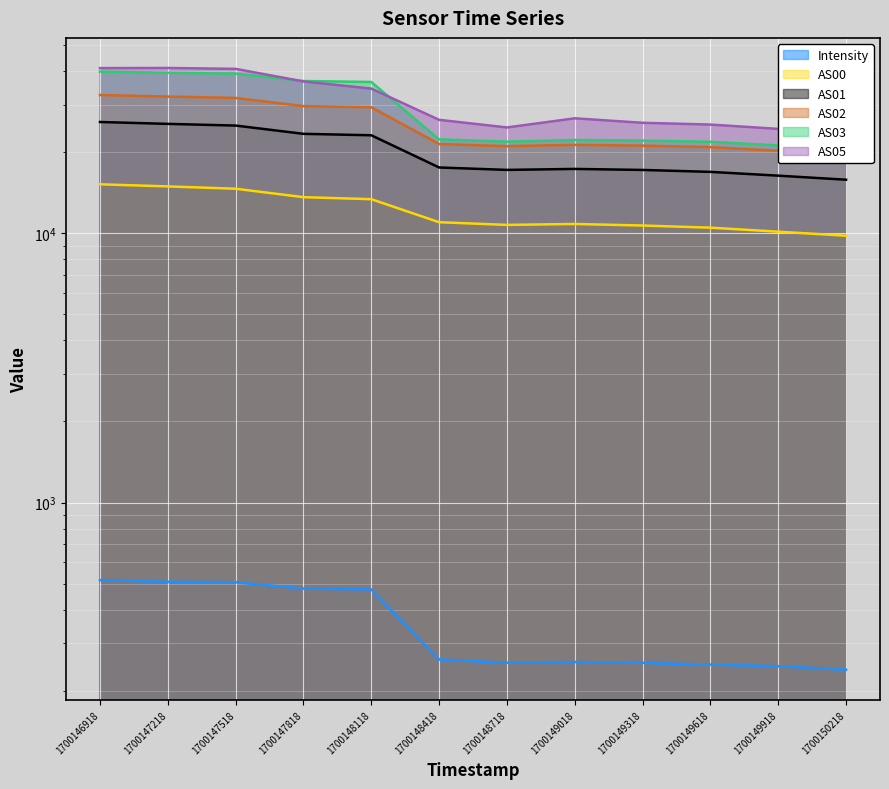

What is the value of the AS02 point at the 7th from the left?

21045.0